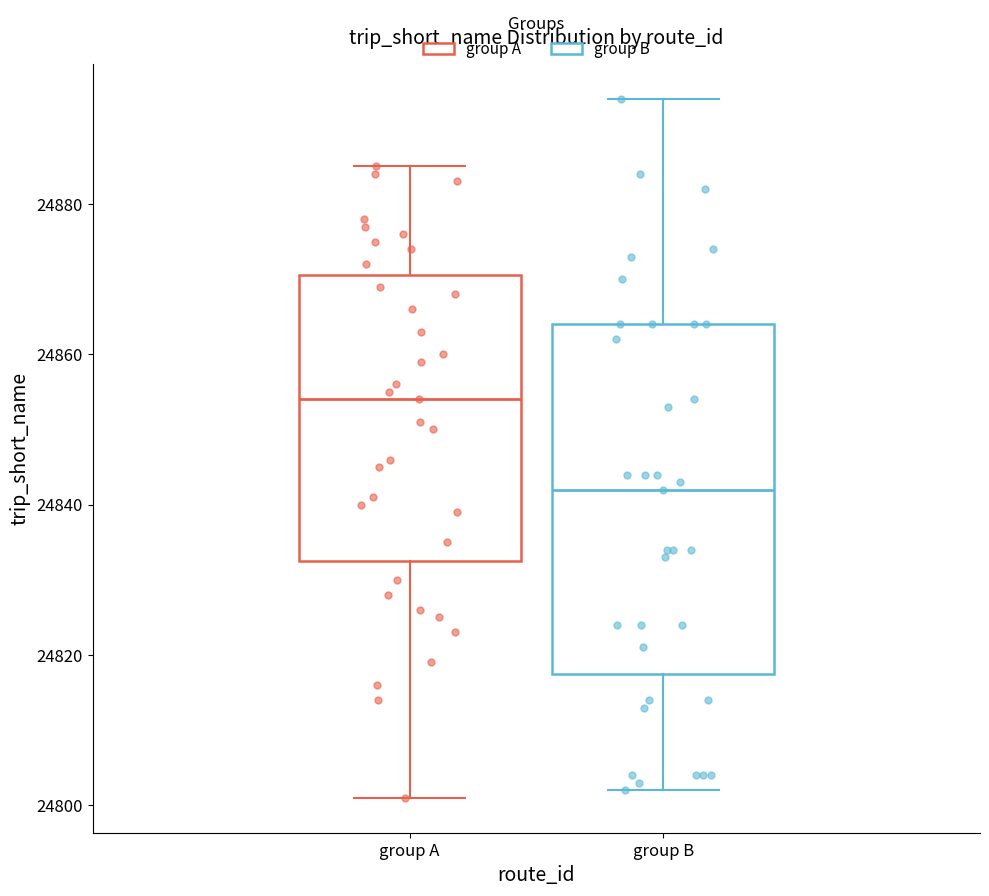

Reading left to right, read every box against the y-axis: the position of its median line, the range the box covers, and the ends of its whiskers. The values are not printed on the chart, so give them approximately, as read against the axis.

group A: median 24854, box 24832 to 24870, whiskers 24802 to 24886
group B: median 24842, box 24818 to 24864, whiskers 24802 to 24894